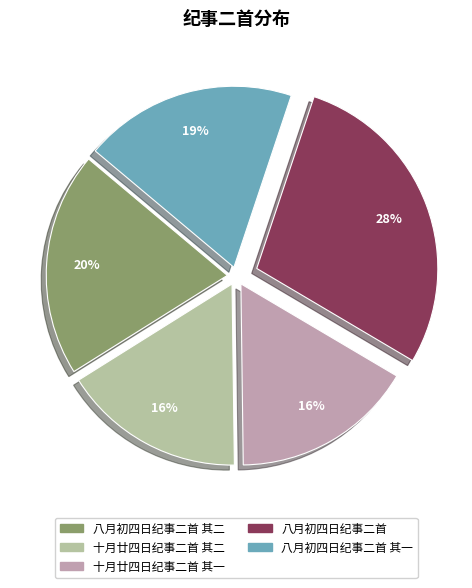

How many slices are in this pie chart?

5